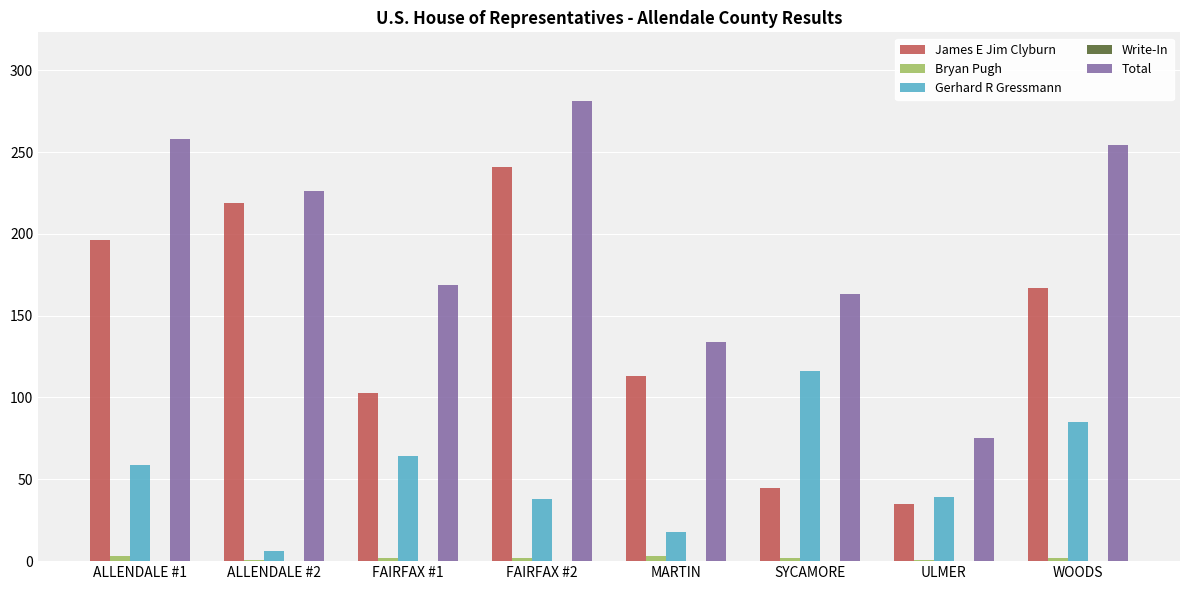

Is it true that Total equals 131 at ALLENDALE #2?

False